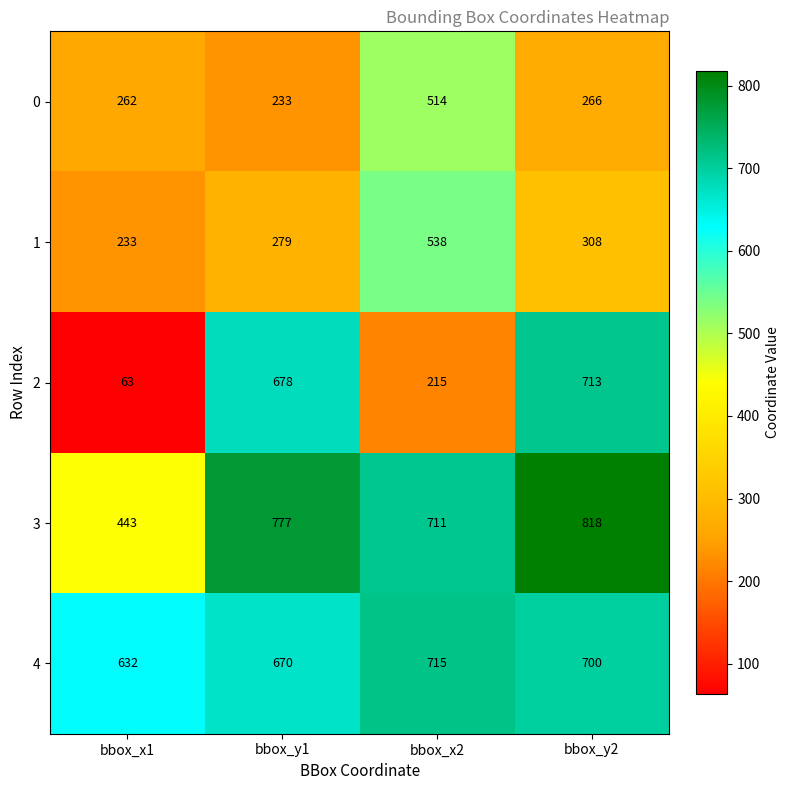

Rank the series by their maximum value, from lowest to highest.

0, 1, 2, 4, 3